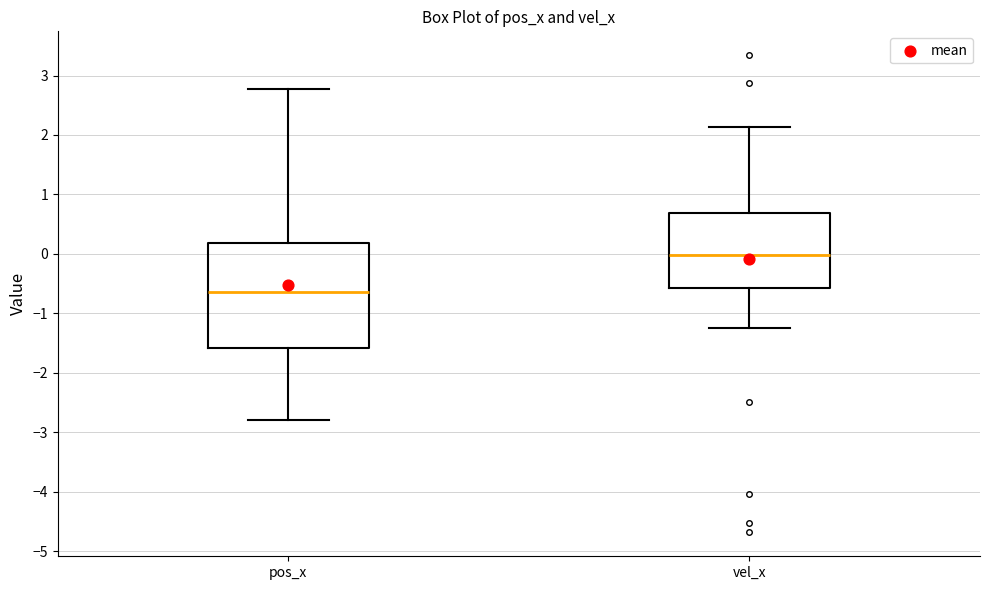

Comparing the boxes themselves (not the whiskers), which one is the tallest?

pos_x